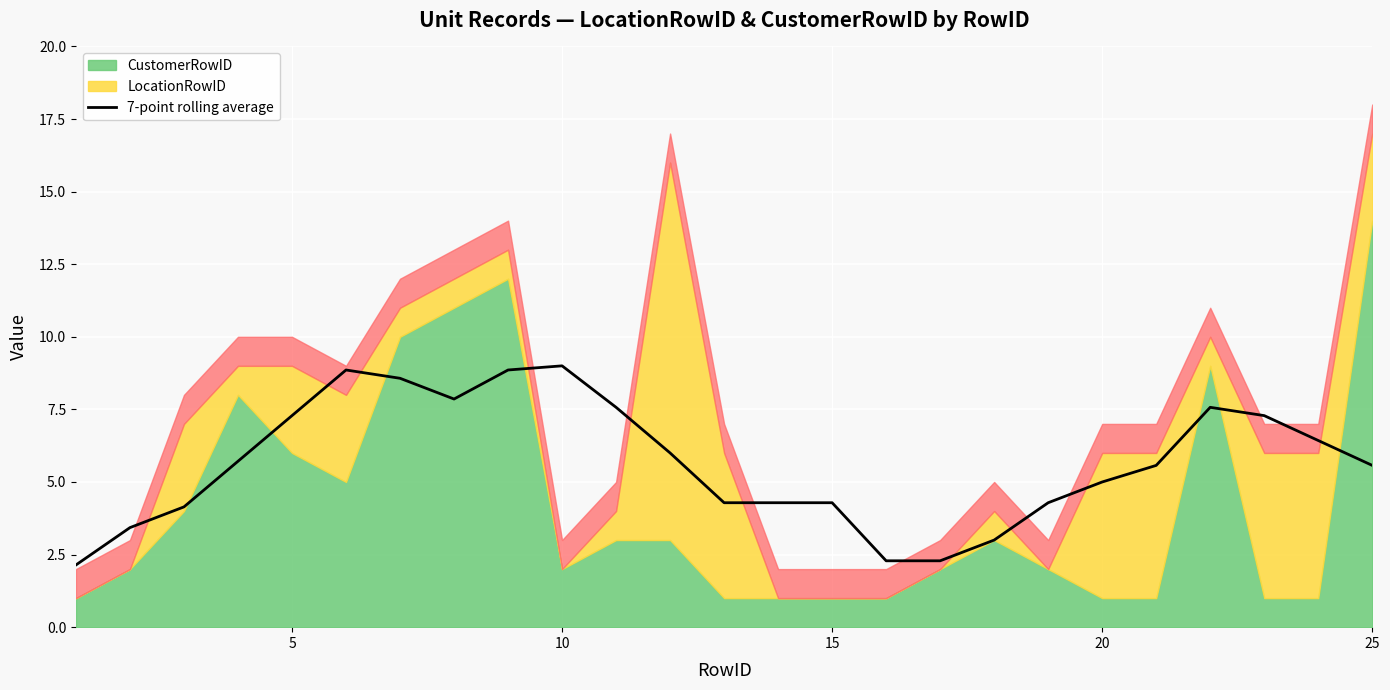

The 7-point rolling average series shows 5.6 at 25. True or false?

True